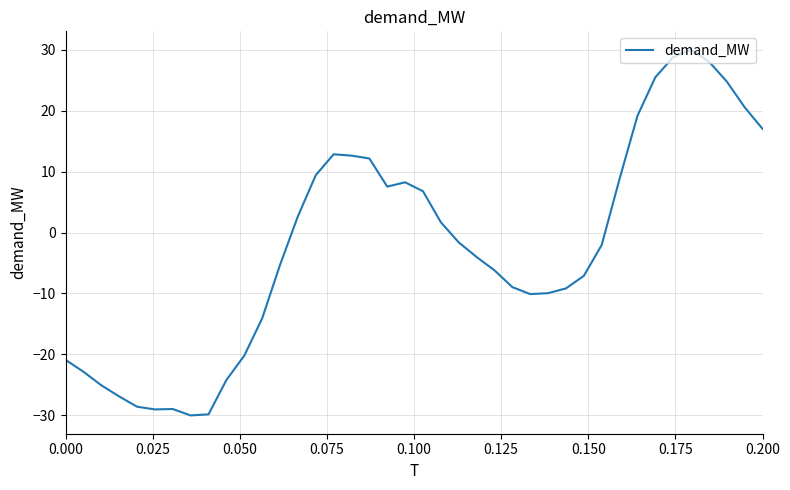

What is the difference between the maximum and minimum values?

60.0